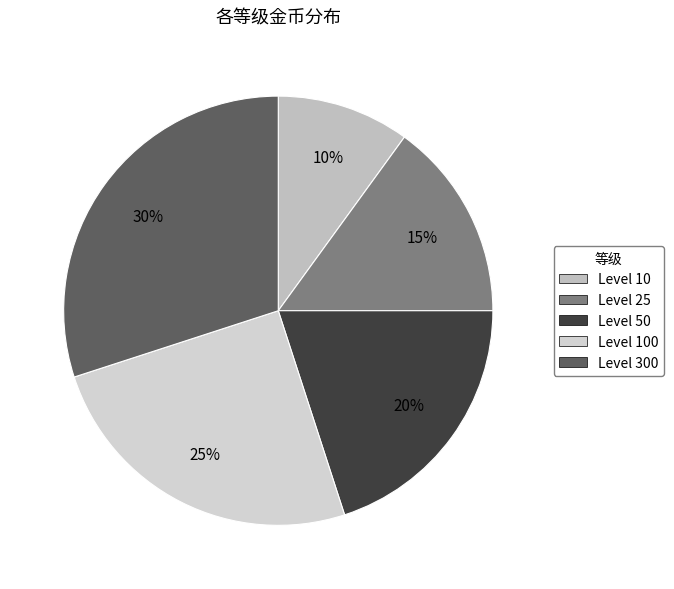

To the nearest percent, what is the average slice percentage?

20%